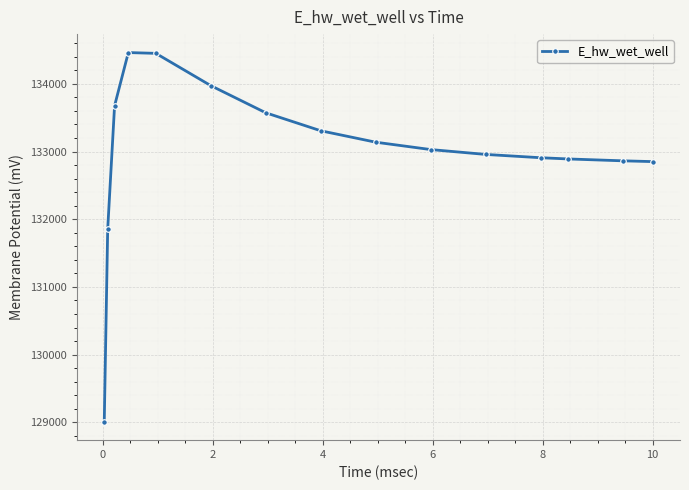

What is the smallest value displayed?

129008.6